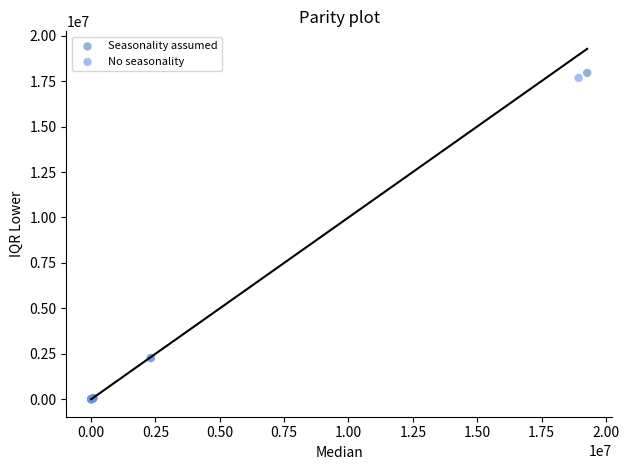

Which series has the largest Y range (max minus min)?

Seasonality assumed